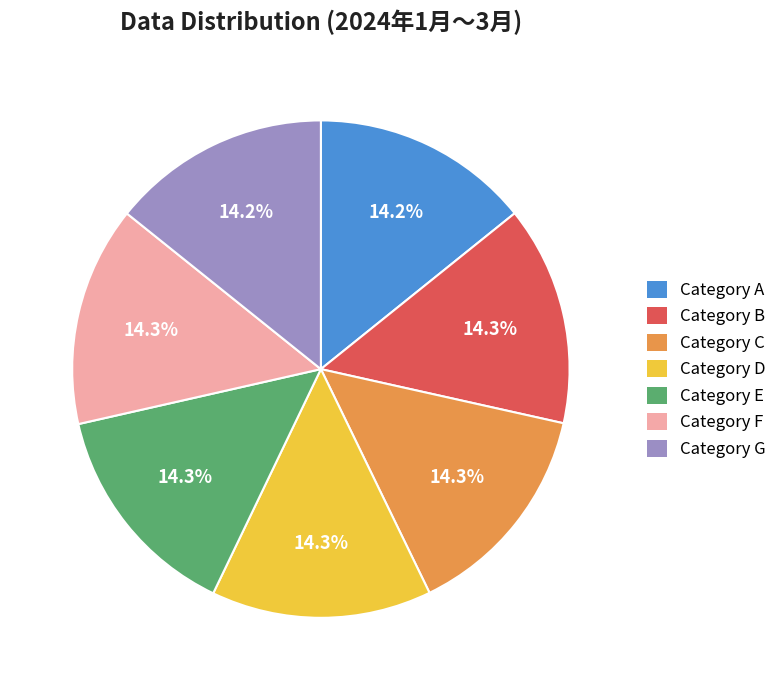

Does Category F account for over 50% of the chart?

No